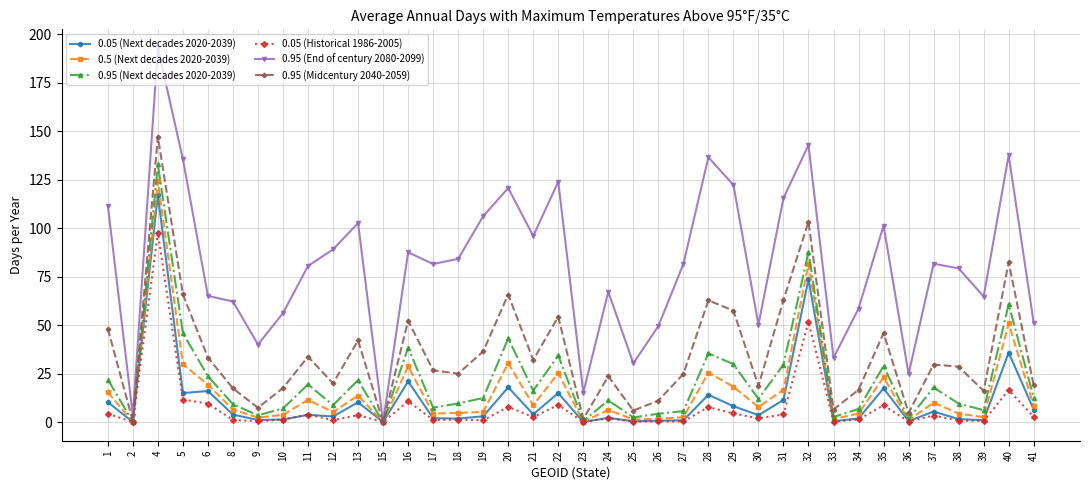

How many interior local peaks does the 0.95 (End of century 2080-2099) series have?

11